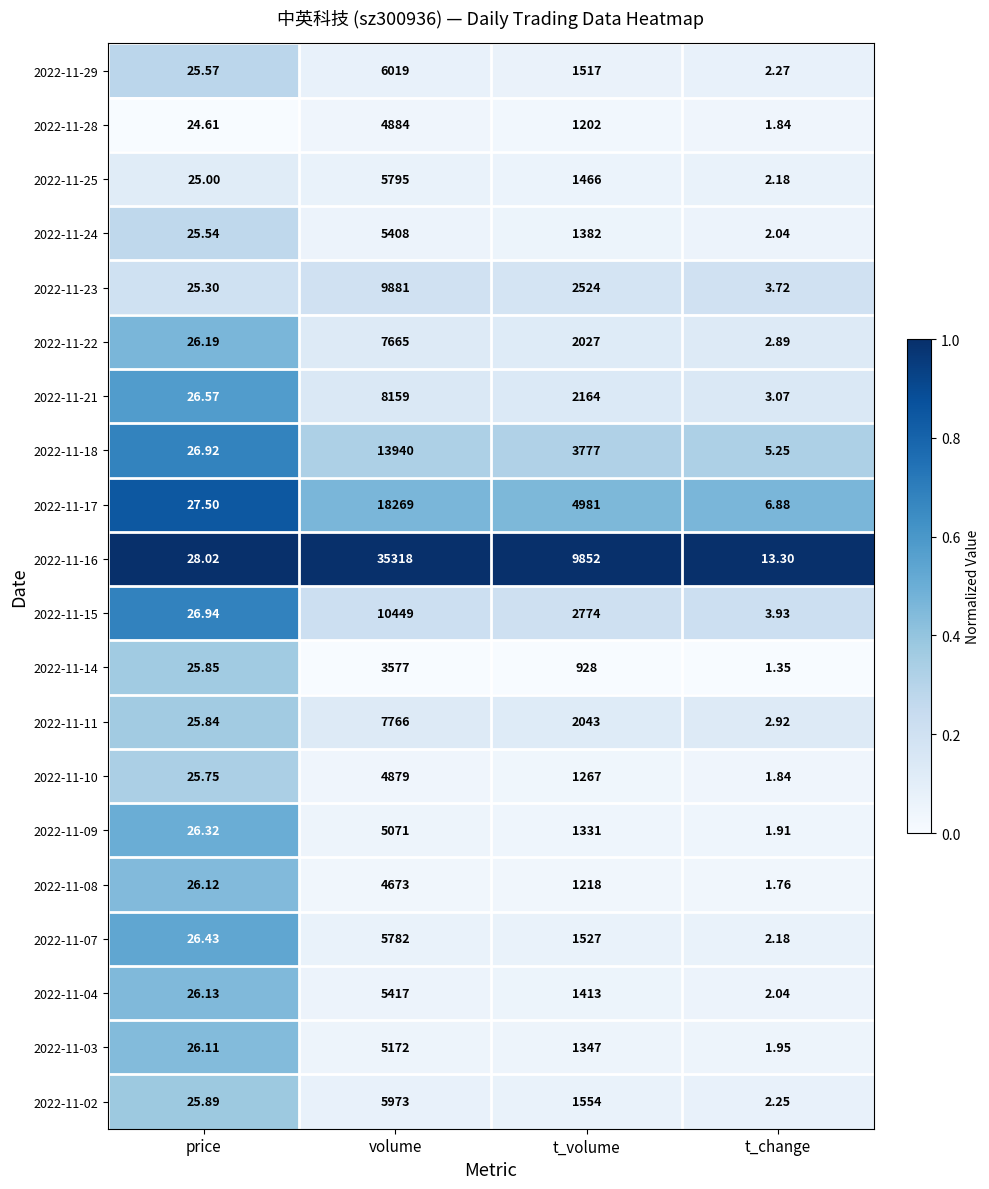

Rank the categories by 2022-11-29 value from lowest to highest.

t_change, price, t_volume, volume